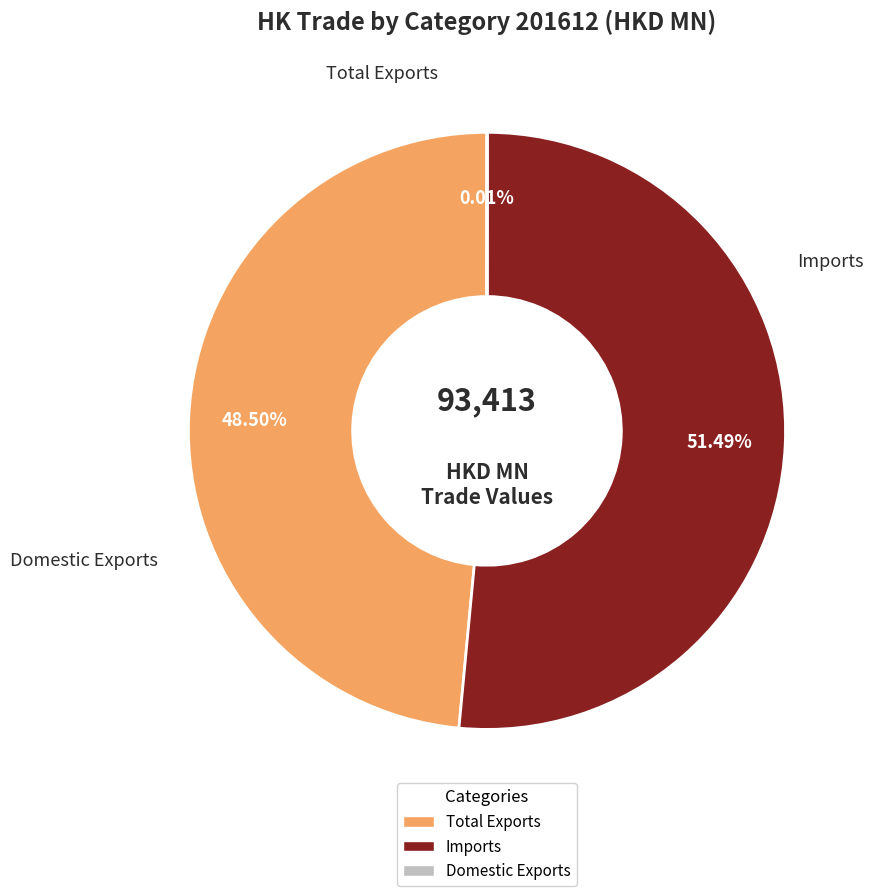

To the nearest percent, what is the combined percentage of Imports and Total Exports?

100%